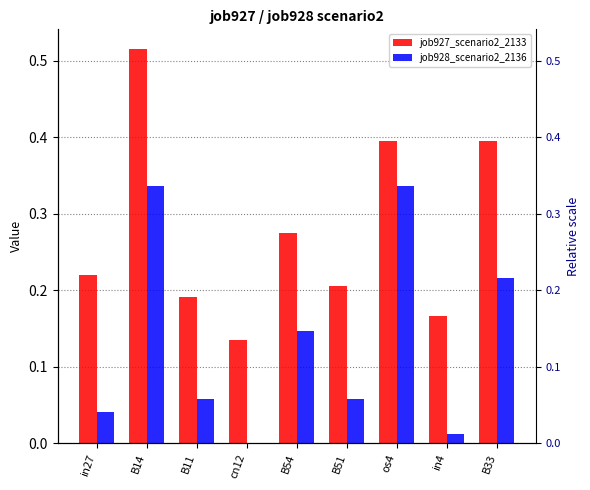

At which label is job928_scenario2_2136 closest to 0?

cn12